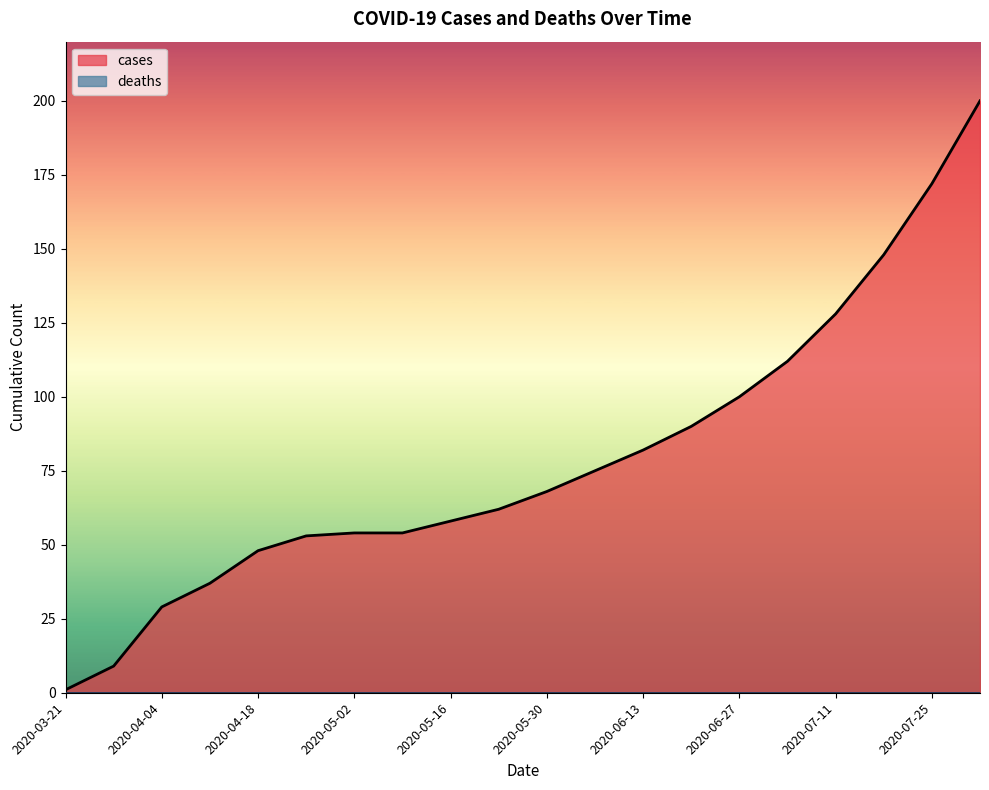

Reading left to right, transcribe all the data shown in this chart.

1	9	29	37	48	53	54	54	58	62	68	75	82	90	100	112	128	148	172	200